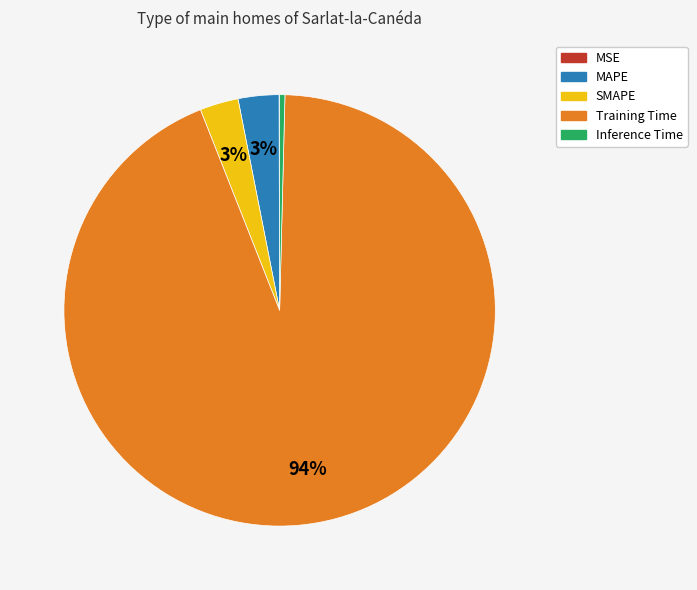

Which category accounts for the majority?

Training Time